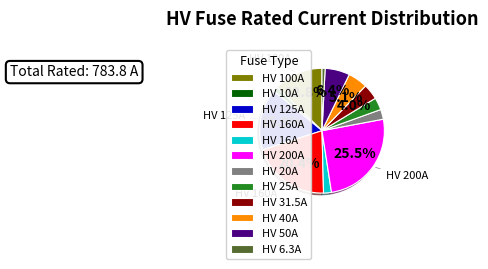

Count the number of slices in the pie.

12